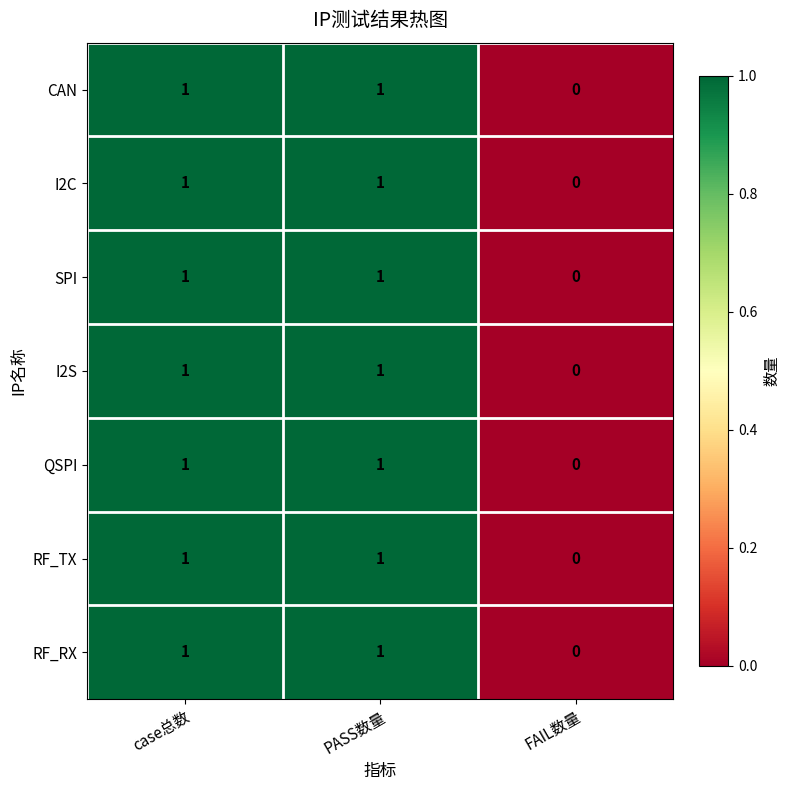

At which label does I2C reach its minimum?

FAIL数量